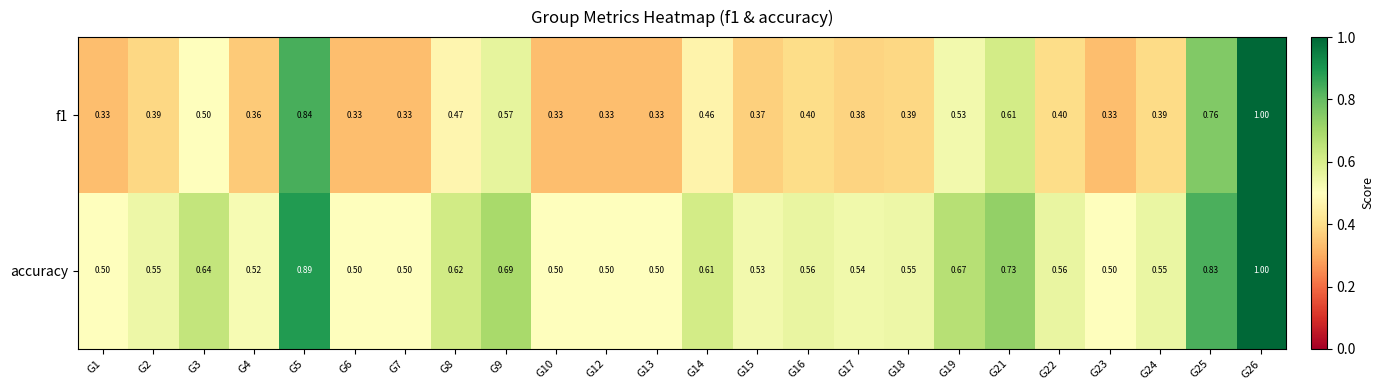

Which series has the widest spread of values?

f1